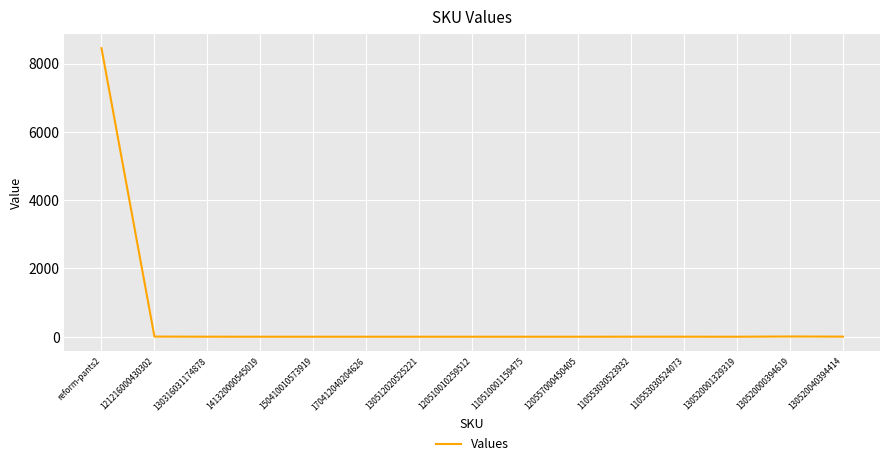

The chart shows a value of 0 at 141320000545019. True or false?

True